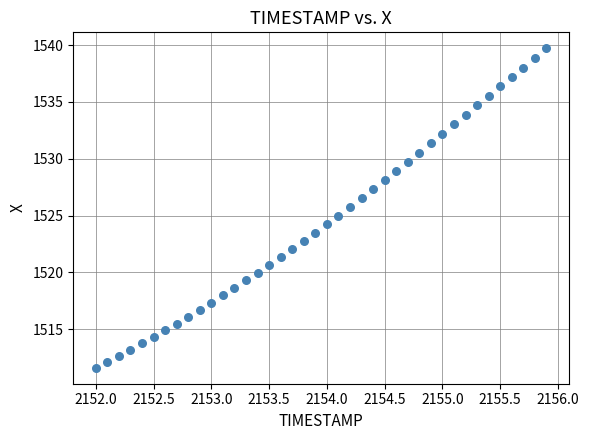

What is the range of X values (max minus min)?

3.9